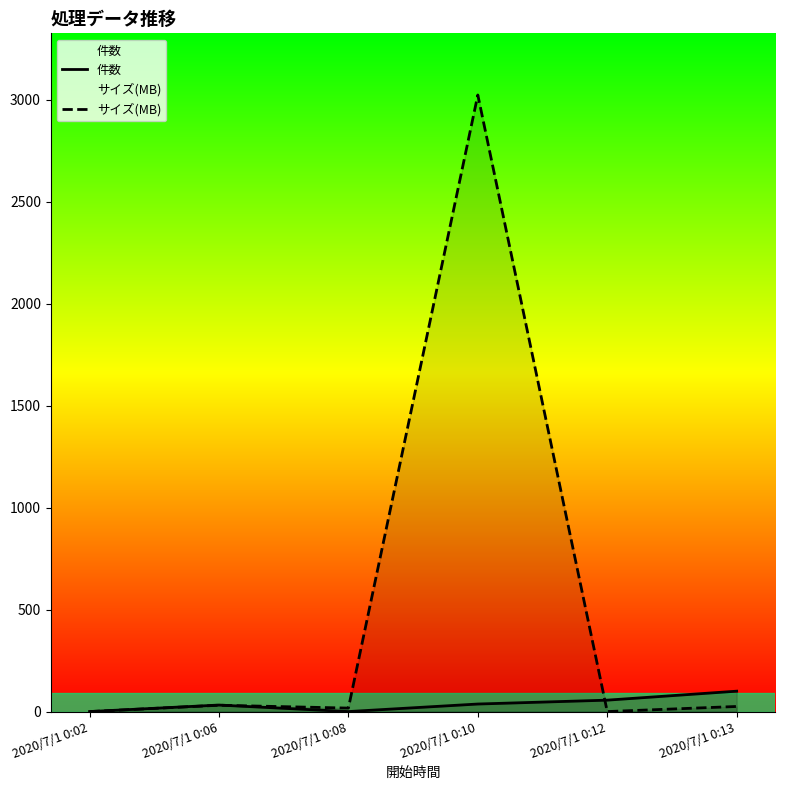

Which category has the highest value across all series?

2020/7/1 0:10